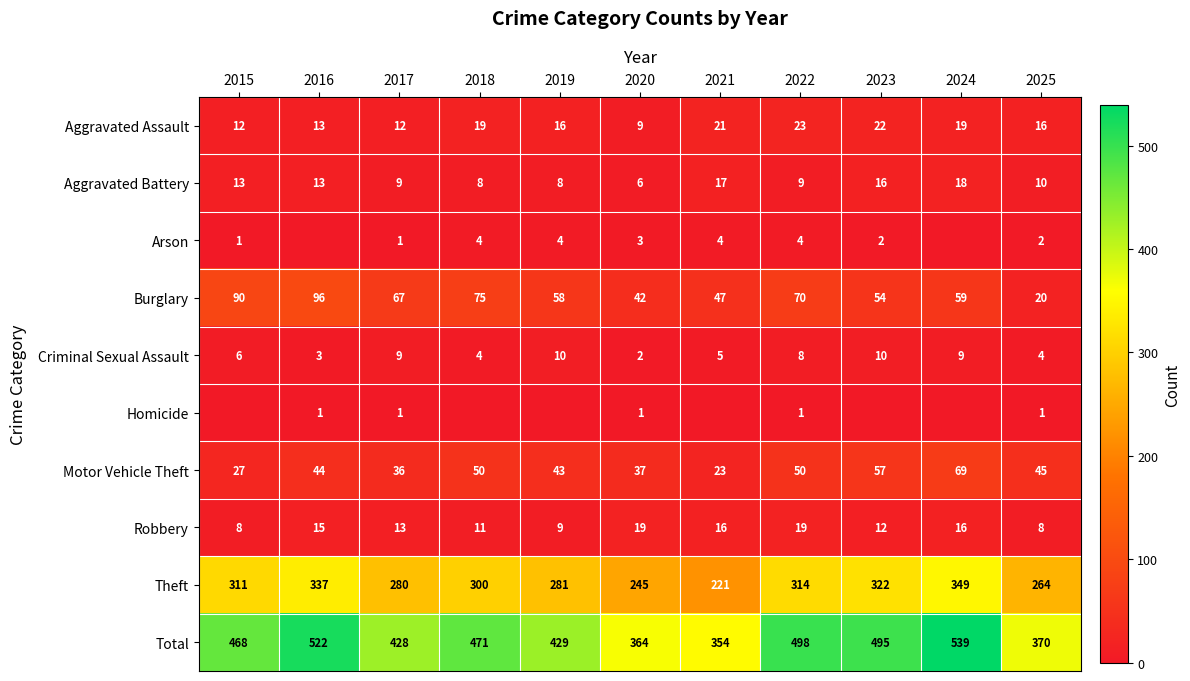

What value does the Robbery series have at 2015, to the nearest 10?

10